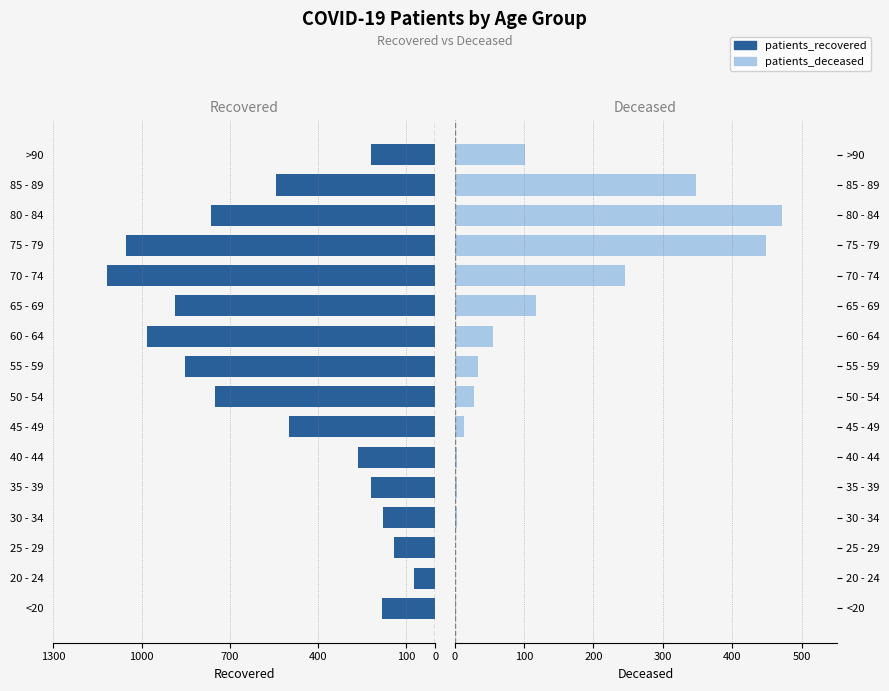

Are the bars horizontal?

Yes